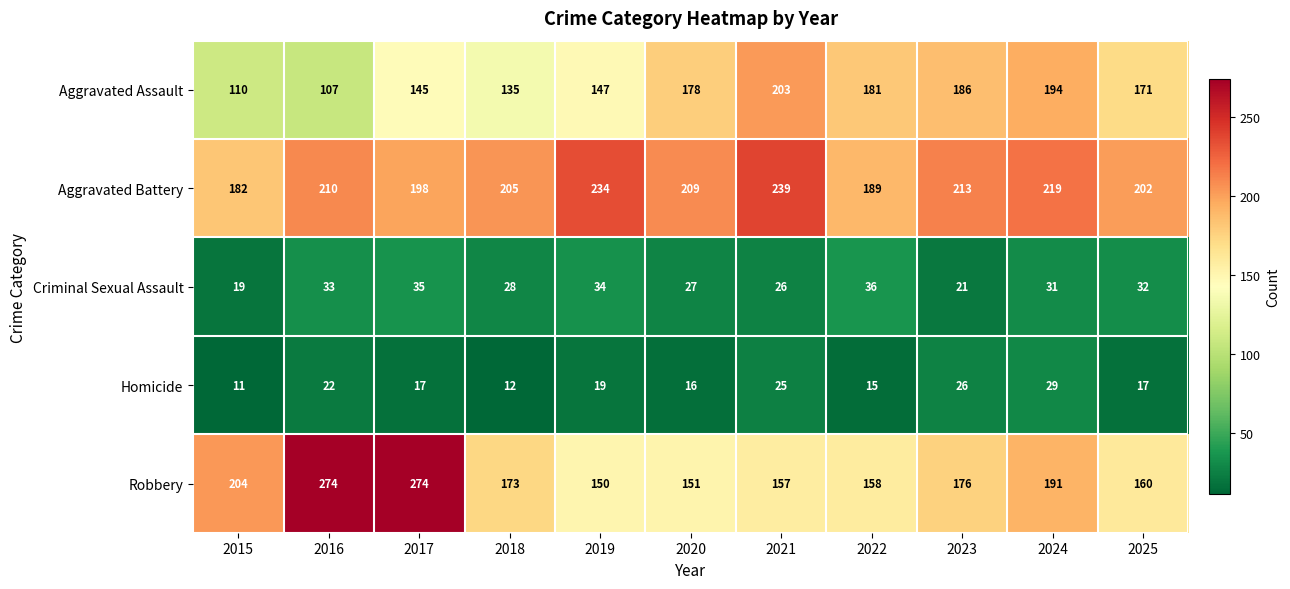

What is the total value across all series at 2025?

582